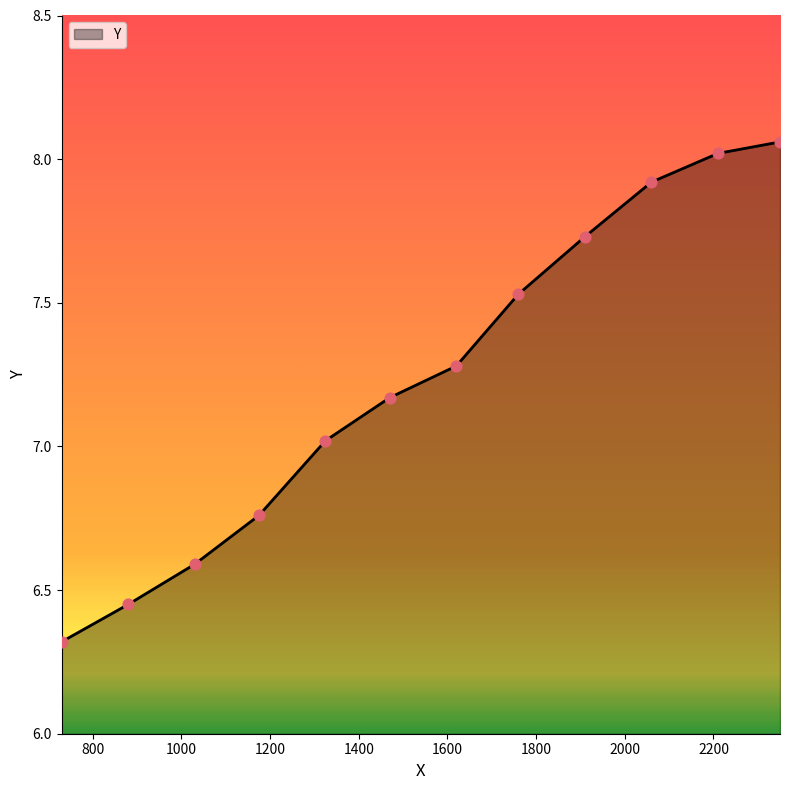

What is the difference between the maximum and minimum values?

1.7